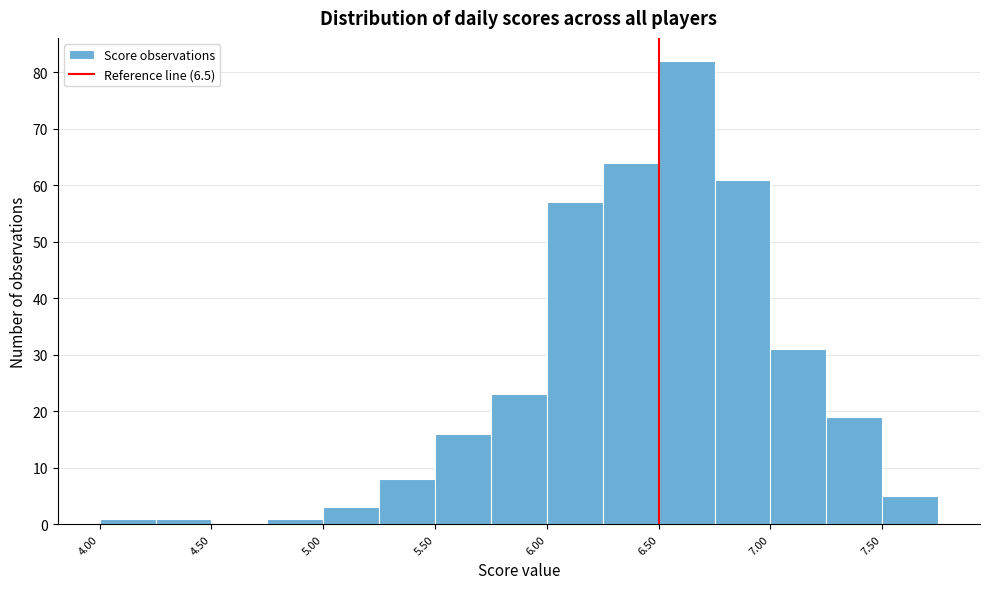

Over which range of the x-axis is the bar tallest?

6.50 to 6.75